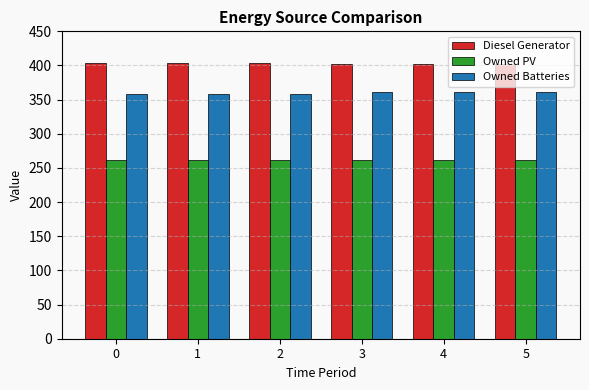

What is the sum of all Owned Batteries values?

2157